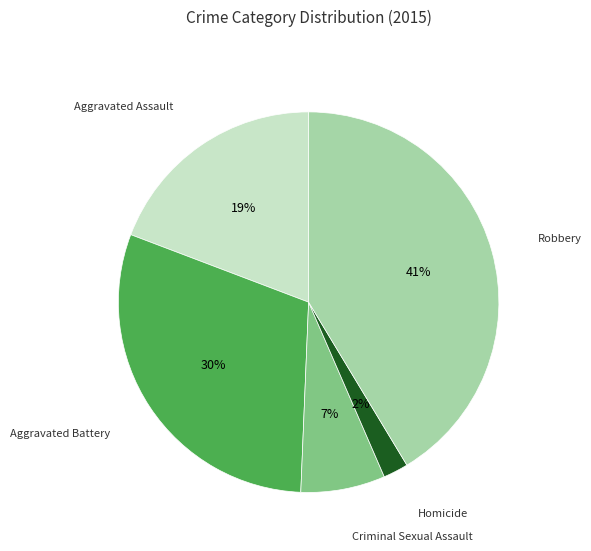

Does any single category account for the majority?

No